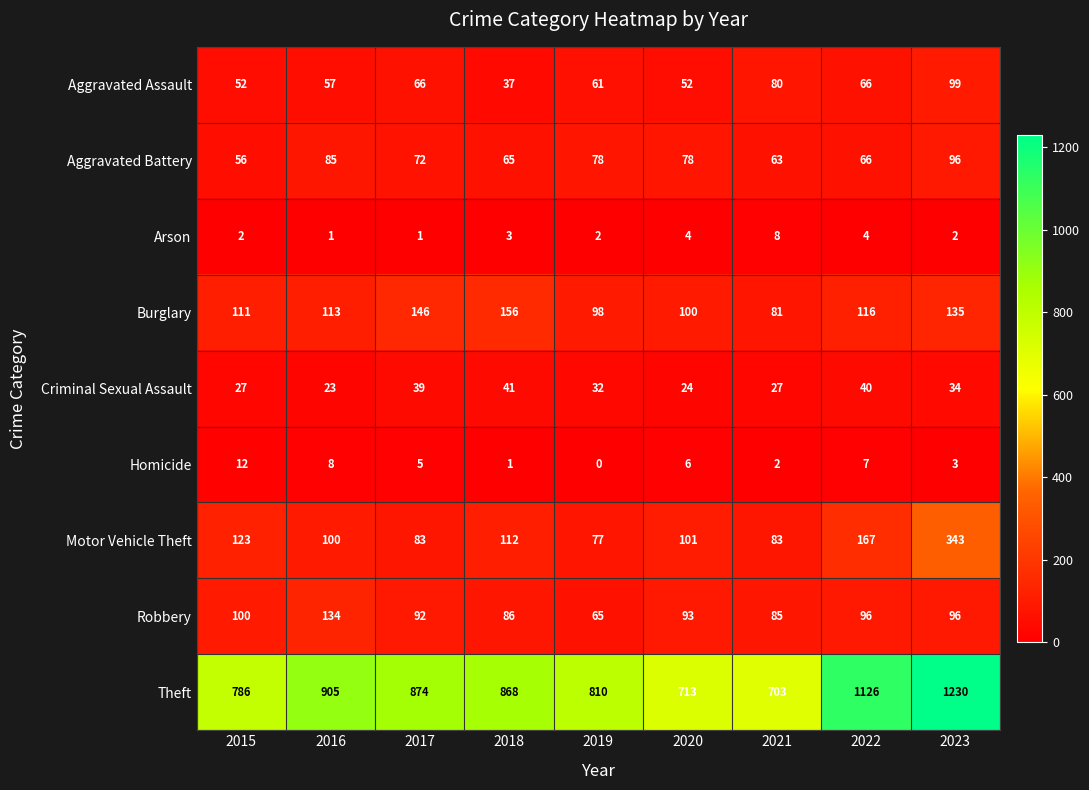

Rank the series at 2019 from highest to lowest value.

Theft, Burglary, Aggravated Battery, Motor Vehicle Theft, Robbery, Aggravated Assault, Criminal Sexual Assault, Arson, Homicide